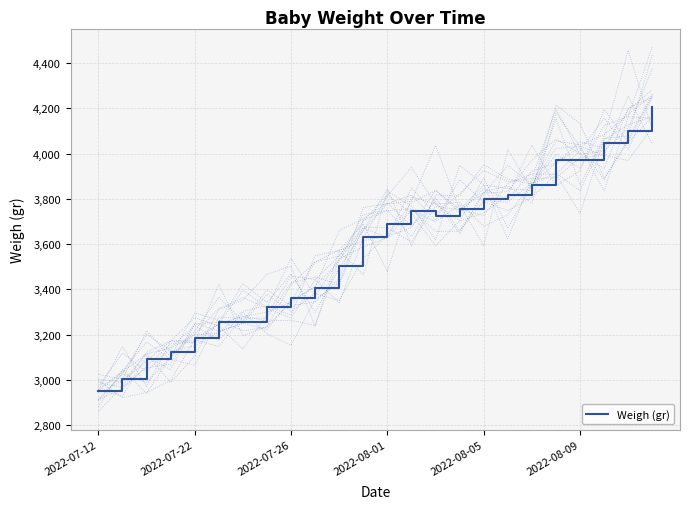

Which category has the lowest value in the Weigh (gr) series?

2022-07-12